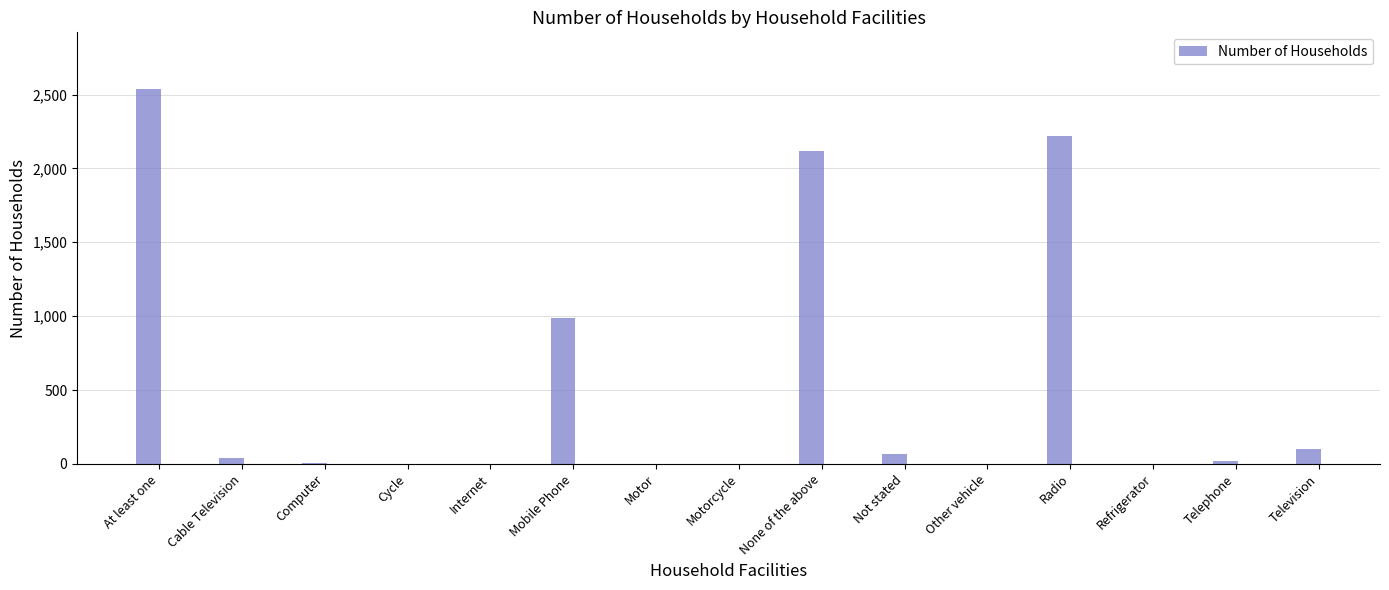

What is the maximum value shown in the chart?

2540